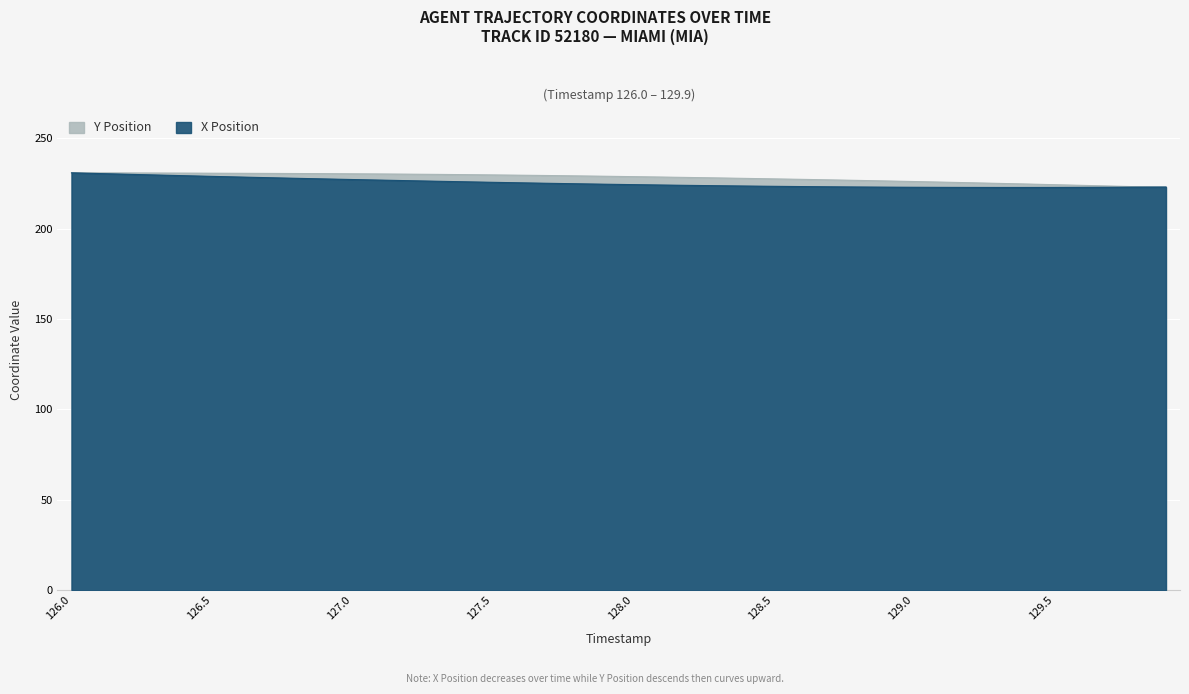

List the series in order of their peak value, highest first.

X Position, Y Position